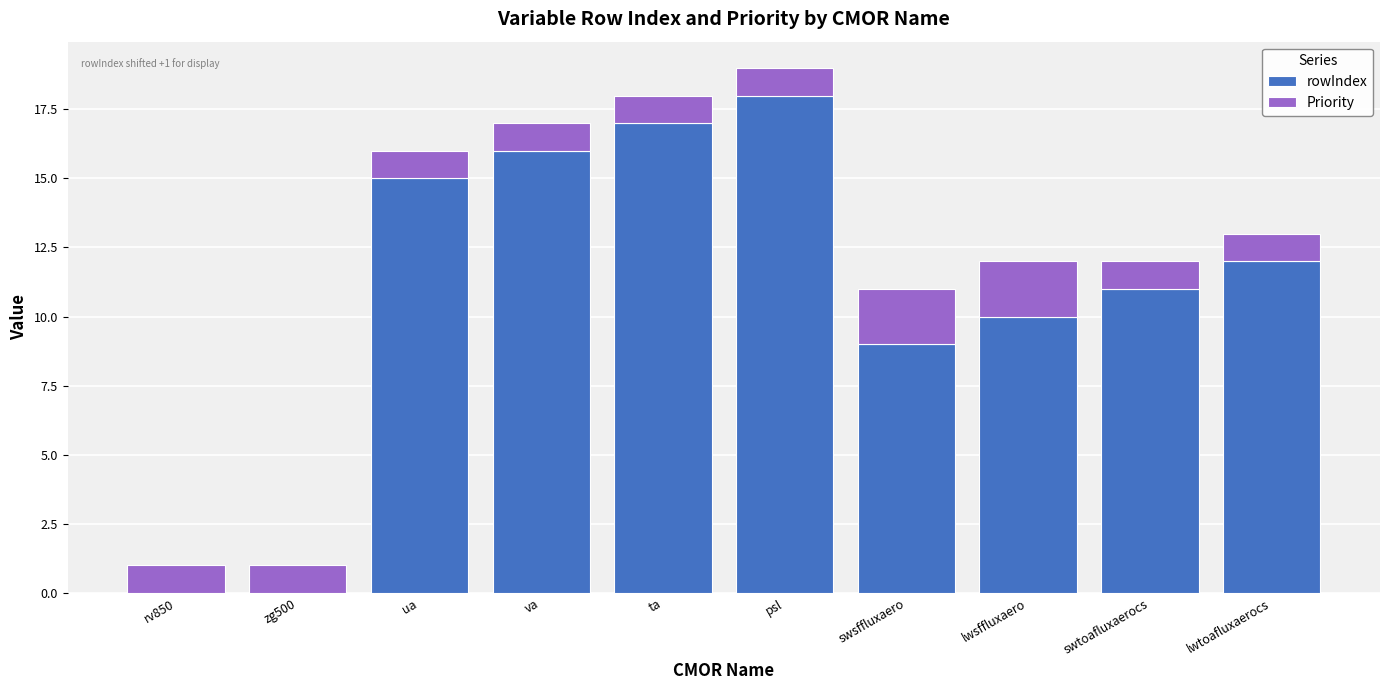

What is the total value across all series at swtoafluxaerocs?

12